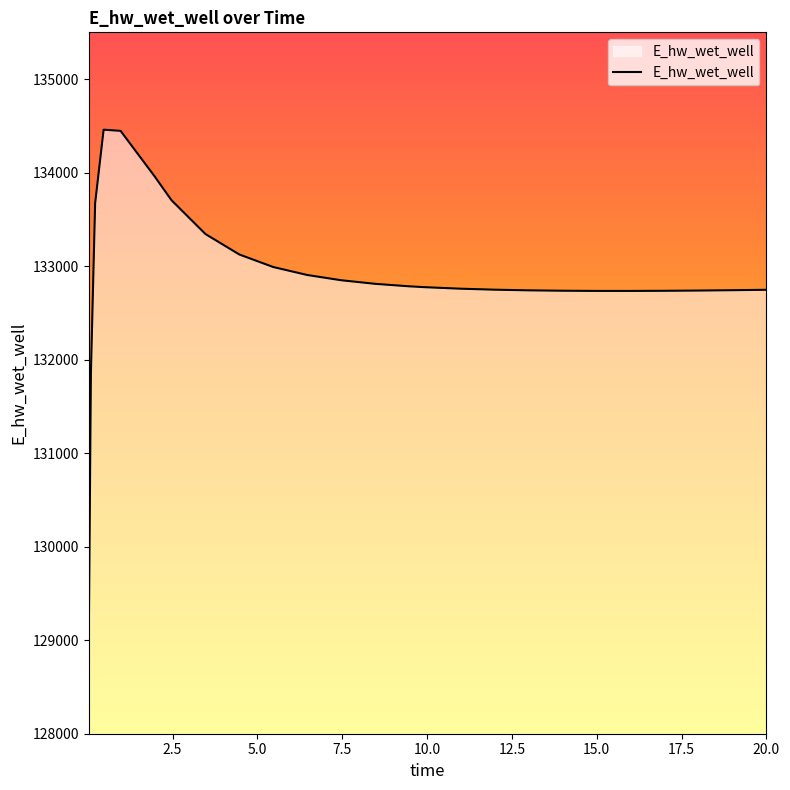

Does the chart display data point markers on the line(s)?

No